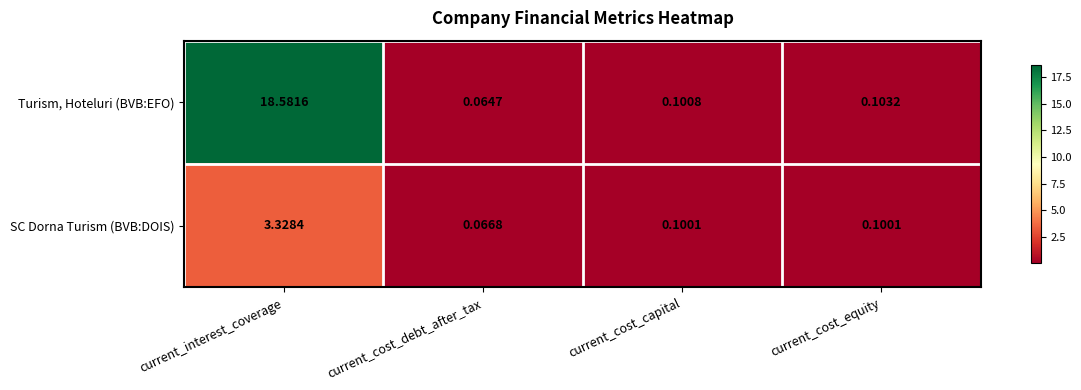

Which series has the largest range (max minus min)?

Turism, Hoteluri (BVB:EFO)